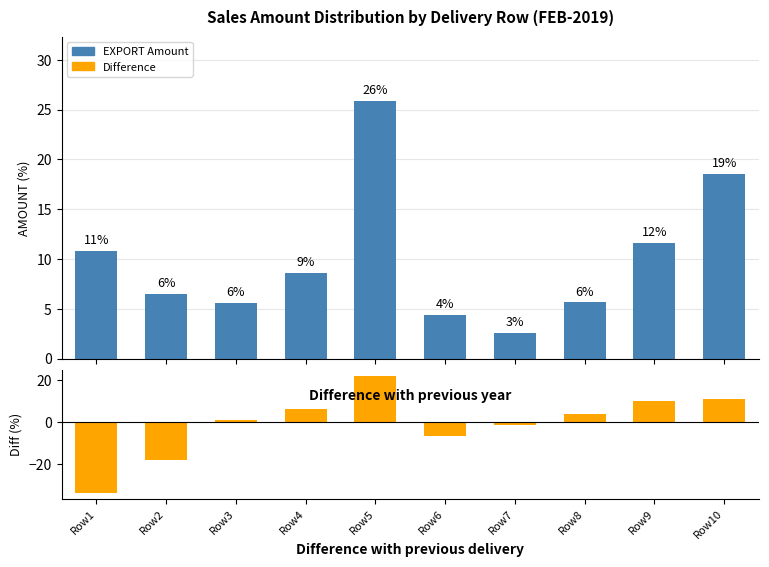

List the series in order of their peak value, lowest first.

Difference, EXPORT